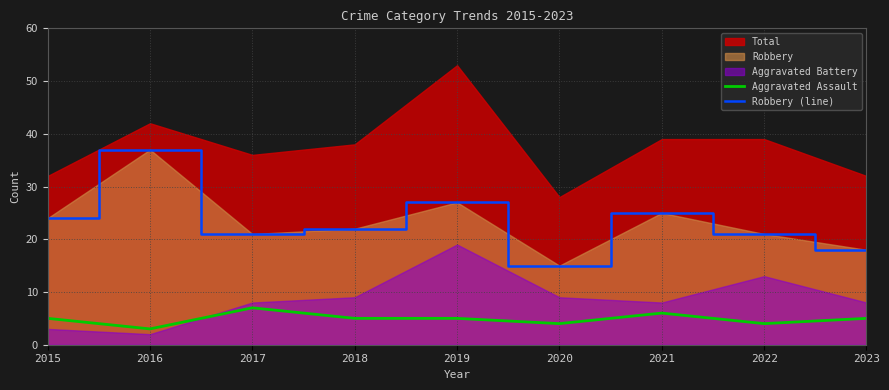

Is it true that Aggravated Assault equals 7 at 2017?

True